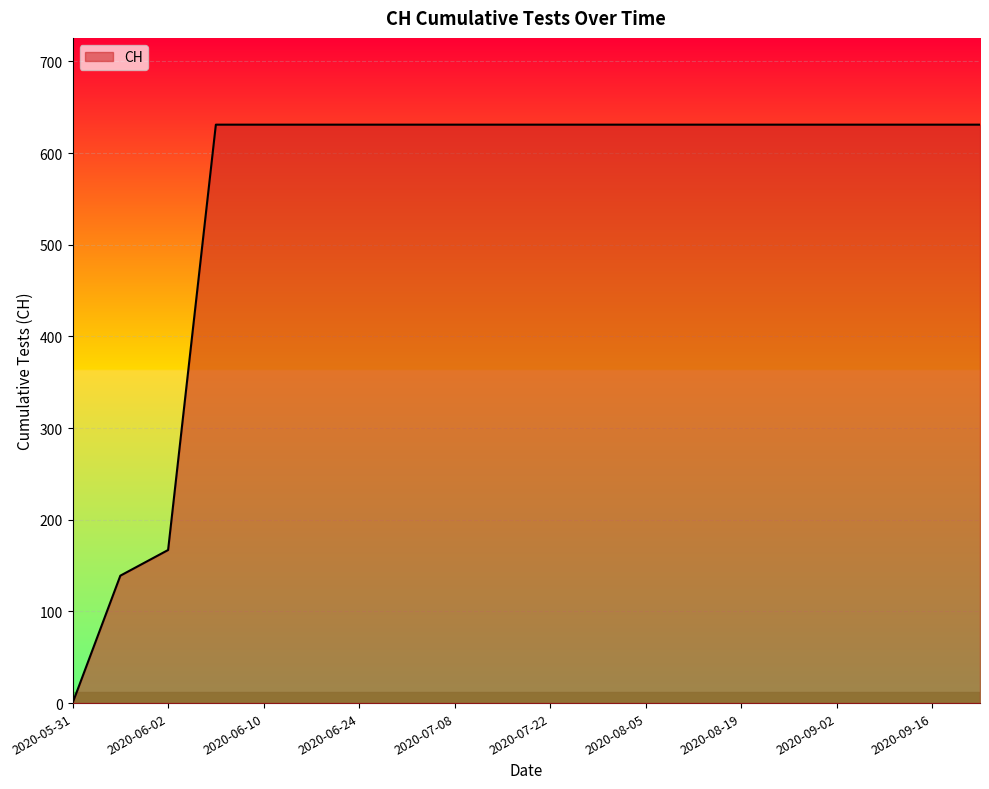

How many positive values are there?

19